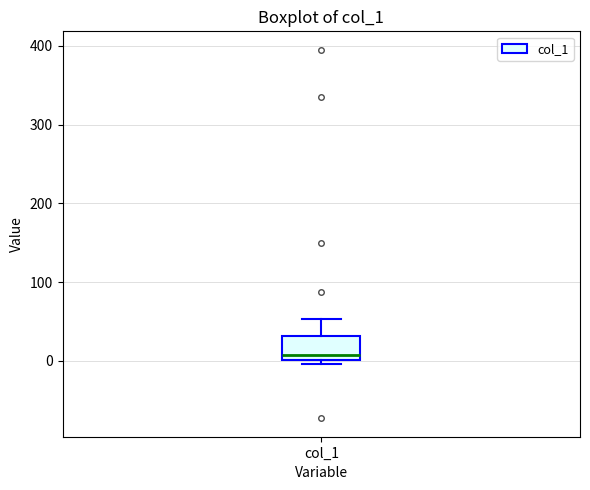

Where is the lower edge of the box for col_1 on the y-axis? The values are not printed on the chart, so give them approximately, as read against the axis.

0